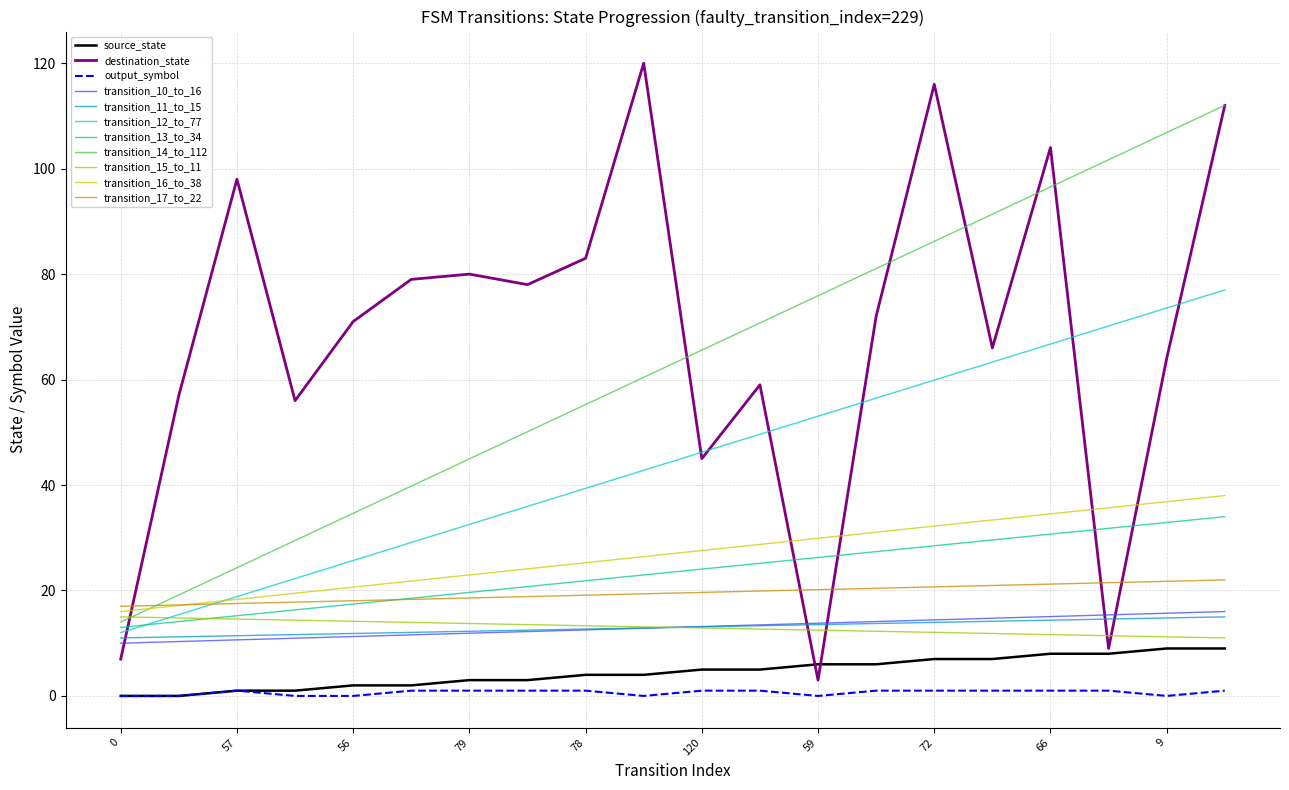

How many lines are shown in the chart?

11